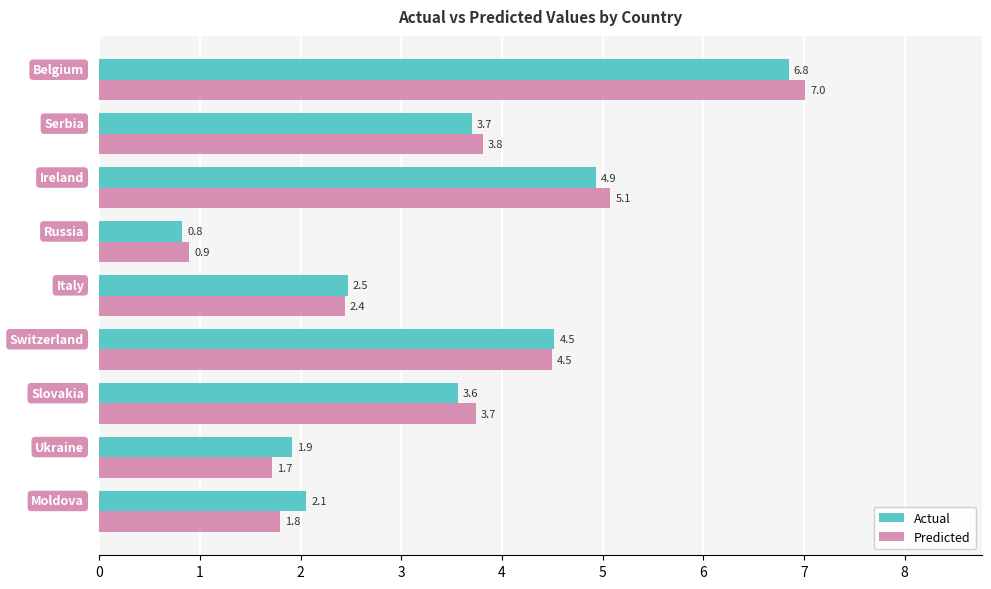

Which series has the widest spread of values?

Predicted